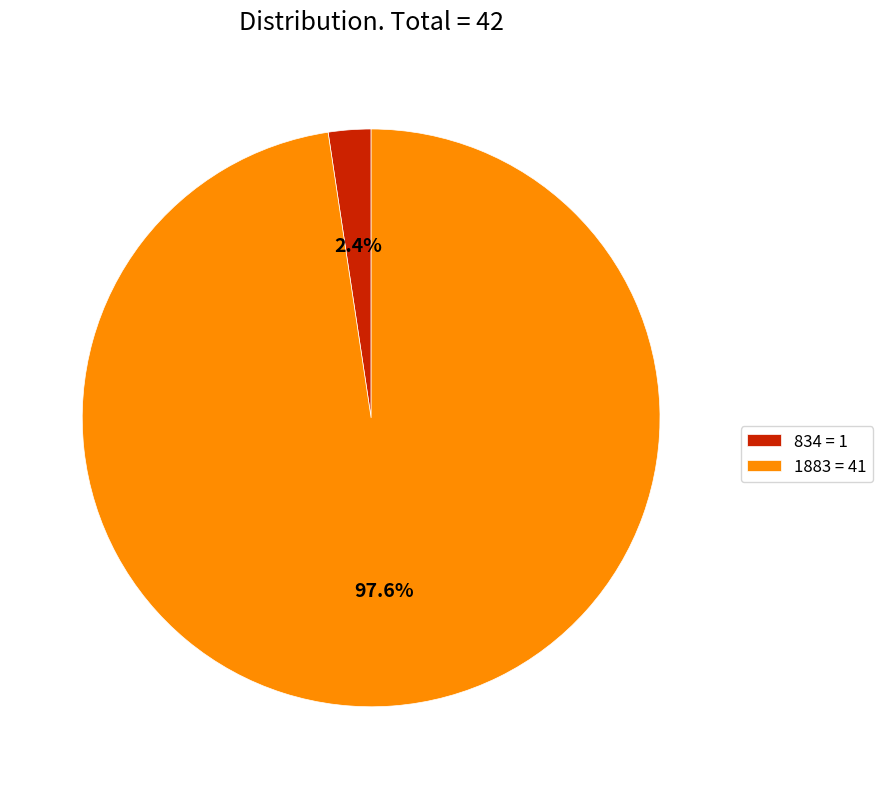

Combined, do 1883 and 834 account for over 50%?

Yes